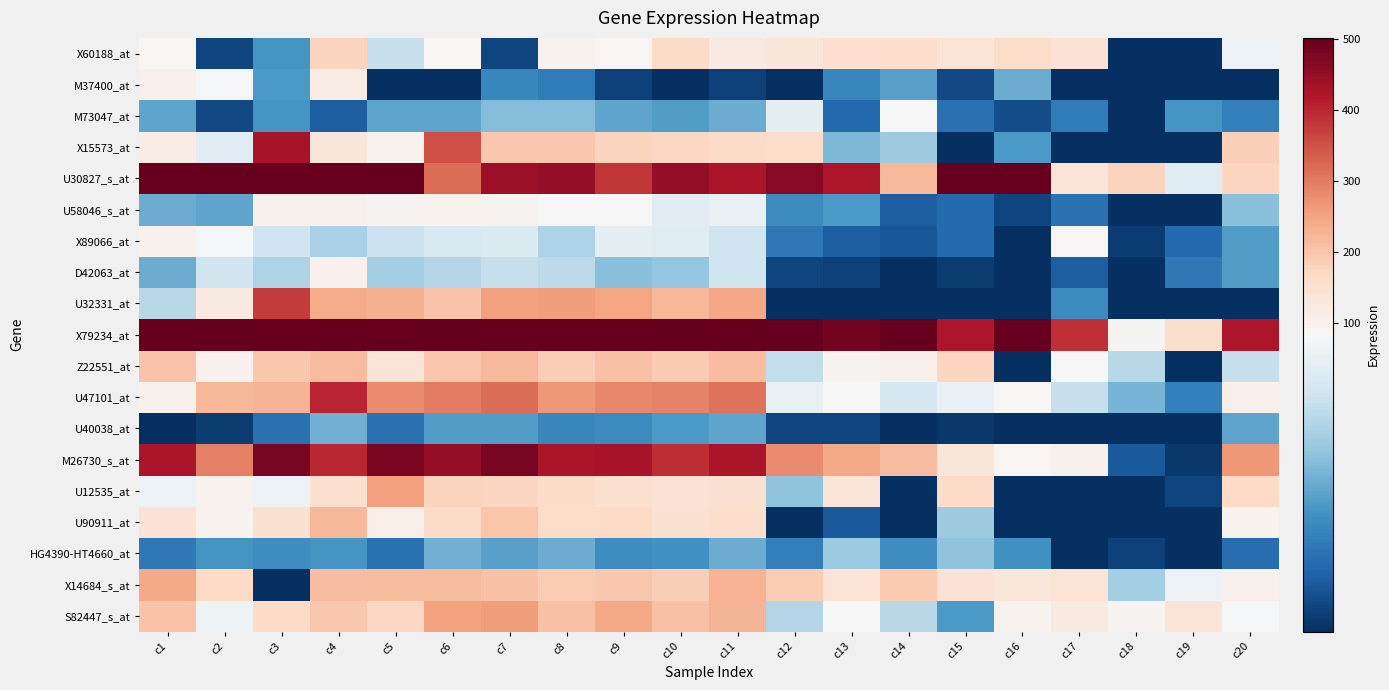

Reading left to right, extract all data points from this chart.

X60188_at: c1=93	c2=25	c3=46	c4=175	c5=69	c6=93	c7=25	c8=98	c9=91	c10=165	c11=121	c12=135	c13=155	c14=157	c15=142	c16=160	c17=143	c18=20	c19=20	c20=80
M37400_at: c1=104	c2=83	c3=47	c4=116	c5=20	c6=20	c7=42	c8=39	c9=24	c10=20	c11=24	c12=20	c13=42	c14=49	c15=26	c16=52	c17=20	c18=20	c19=20	c20=20
M73047_at: c1=50	c2=26	c3=46	c4=31	c5=50	c6=50	c7=56	c8=56	c9=50	c10=48	c11=52	c12=78	c13=34	c14=85	c15=36	c16=27	c17=39	c18=20	c19=46	c20=40
X15573_at: c1=115	c2=77	c3=429	c4=134	c5=98	c6=354	c7=196	c8=197	c9=177	c10=171	c11=163	c12=160	c13=55	c14=61	c15=20	c16=47	c17=20	c18=20	c19=20	c20=183
U30827_s_at: c1=602	c2=886	c3=521	c4=543	c5=533	c6=318	c7=442	c8=449	c9=382	c10=449	c11=426	c12=463	c13=422	c14=218	c15=555	c16=859	c17=138	c18=176	c19=76	c20=172
U58046_s_at: c1=52	c2=50	c3=103	c4=100	c5=96	c6=97	c7=94	c8=85	c9=85	c10=77	c11=79	c12=43	c13=47	c14=31	c15=34	c16=25	c17=36	c18=20	c19=20	c20=57
X89066_at: c1=102	c2=83	c3=71	c4=63	c5=70	c6=74	c7=75	c8=64	c9=78	c10=76	c11=71	c12=38	c13=31	c14=29	c15=34	c16=20	c17=88	c18=23	c19=34	c20=48
D42063_at: c1=52	c2=71	c3=64	c4=101	c5=62	c6=65	c7=69	c8=67	c9=57	c10=59	c11=71	c12=25	c13=24	c14=20	c15=23	c16=20	c17=31	c18=20	c19=38	c20=48
U32331_at: c1=66	c2=123	c3=375	c4=237	c5=231	c6=202	c7=256	c8=257	c9=248	c10=223	c11=246	c12=20	c13=20	c14=20	c15=20	c16=20	c17=43	c18=20	c19=20	c20=20
X79234_at: c1=774	c2=645	c3=874	c4=500	c5=821	c6=589	c7=597	c8=596	c9=679	c10=643	c11=656	c12=736	c13=484	c14=914	c15=421	c16=498	c17=389	c18=96	c19=158	c20=420
Z22551_at: c1=204	c2=103	c3=197	c4=215	c5=137	c6=198	c7=219	c8=185	c9=206	c10=194	c11=213	c12=68	c13=96	c14=106	c15=172	c16=20	c17=84	c18=66	c19=20	c20=69
U47101_at: c1=103	c2=221	c3=224	c4=403	c5=281	c6=298	c7=317	c8=265	c9=285	c10=291	c11=311	c12=79	c13=84	c14=73	c15=79	c16=88	c17=69	c18=54	c19=40	c20=104
U40038_at: c1=20	c2=23	c3=36	c4=53	c5=36	c6=48	c7=48	c8=42	c9=43	c10=47	c11=50	c12=25	c13=25	c14=20	c15=22	c16=20	c17=20	c18=20	c19=20	c20=50
M26730_s_at: c1=425	c2=293	c3=481	c4=397	c5=476	c6=452	c7=479	c8=423	c9=427	c10=393	c11=423	c12=281	c13=242	c14=211	c15=135	c16=93	c17=101	c18=30	c19=22	c20=265
U12535_at: c1=80	c2=99	c3=80	c4=152	c5=256	c6=175	c7=173	c8=163	c9=150	c10=144	c11=147	c12=58	c13=136	c14=20	c15=164	c16=20	c17=20	c18=20	c19=25	c20=168
U90911_at: c1=143	c2=97	c3=148	c4=223	c5=107	c6=165	c7=200	c8=159	c9=168	c10=147	c11=157	c12=20	c13=30	c14=20	c15=61	c16=20	c17=20	c18=20	c19=20	c20=99
HG4390-HT4660_at: c1=38	c2=46	c3=44	c4=46	c5=36	c6=53	c7=49	c8=52	c9=44	c10=45	c11=52	c12=40	c13=60	c14=44	c15=58	c16=45	c17=20	c18=24	c19=20	c20=35
X14684_s_at: c1=241	c2=168	c3=20	c4=213	c5=216	c6=215	c7=205	c8=191	c9=195	c10=186	c11=229	c12=188	c13=139	c14=193	c15=143	c16=131	c17=139	c18=62	c19=80	c20=102
S82447_s_at: c1=203	c2=81	c3=166	c4=195	c5=170	c6=253	c7=259	c8=207	c9=241	c10=207	c11=227	c12=65	c13=84	c14=66	c15=47	c16=99	c17=122	c18=96	c19=138	c20=83